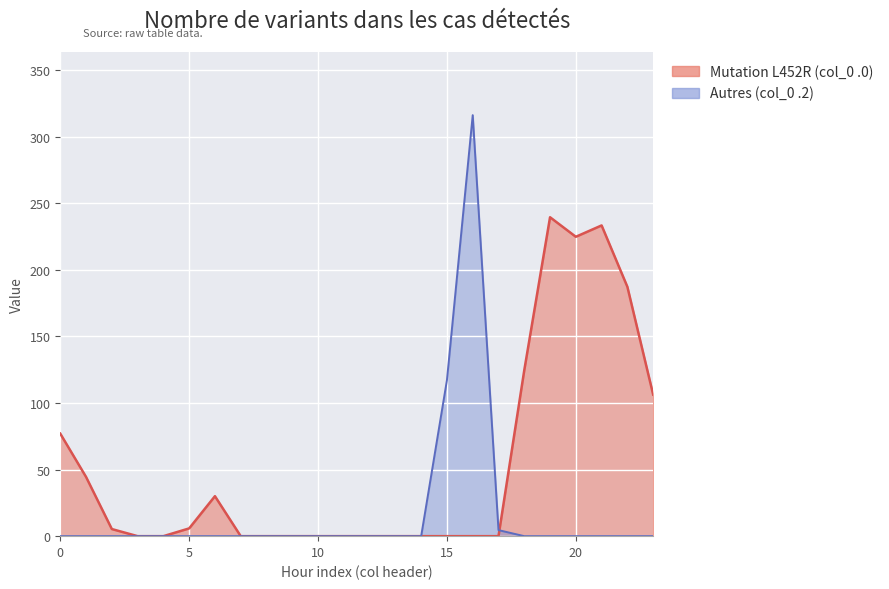

What is the difference between the second highest and second lowest values in the Series 1 (col_0 .2) series?

117.2